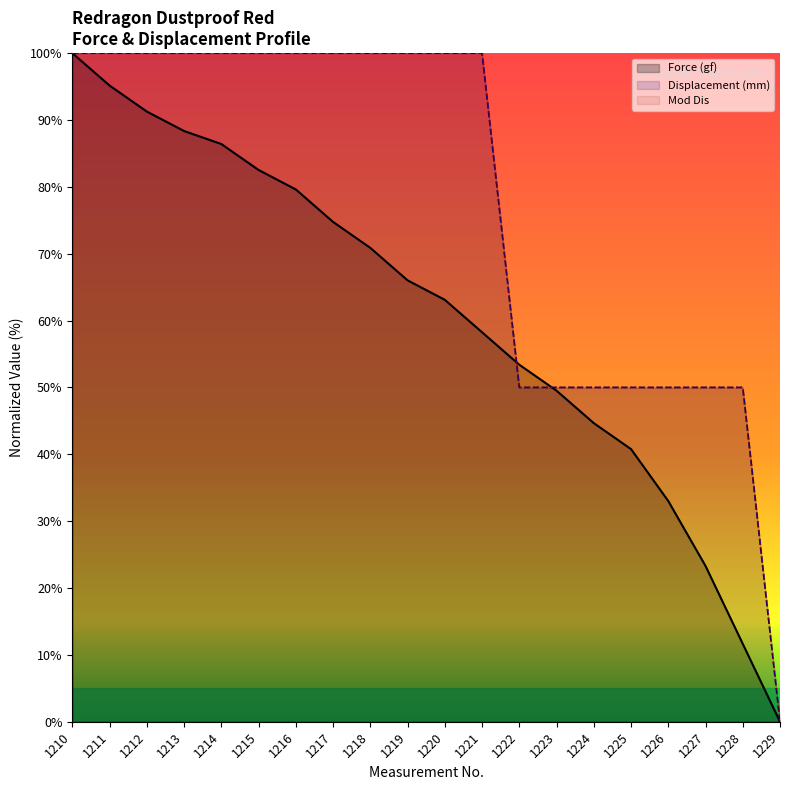

The value of Force (gf) at 1210 is 100.0. True or false?

True